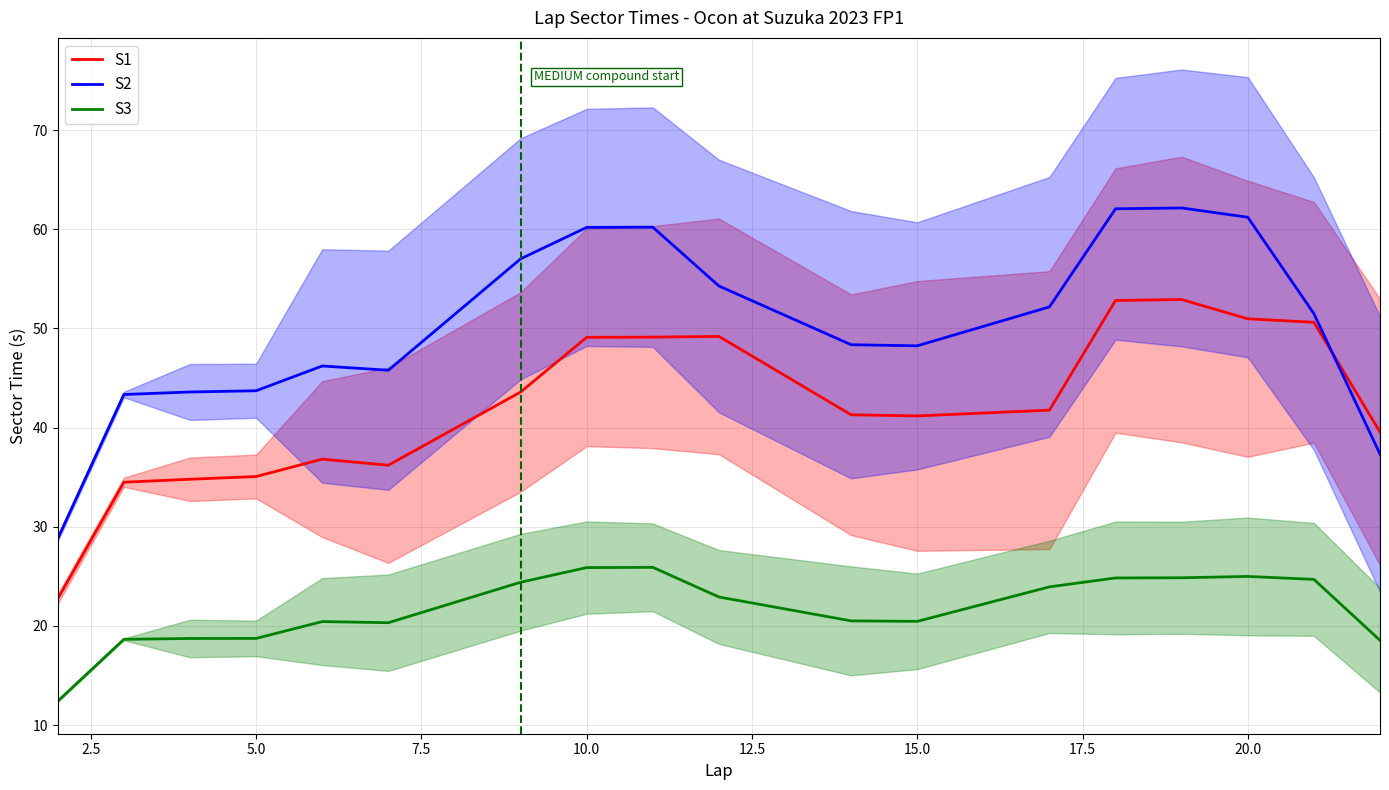

What value does the S1 series have at 15.0?

41.2